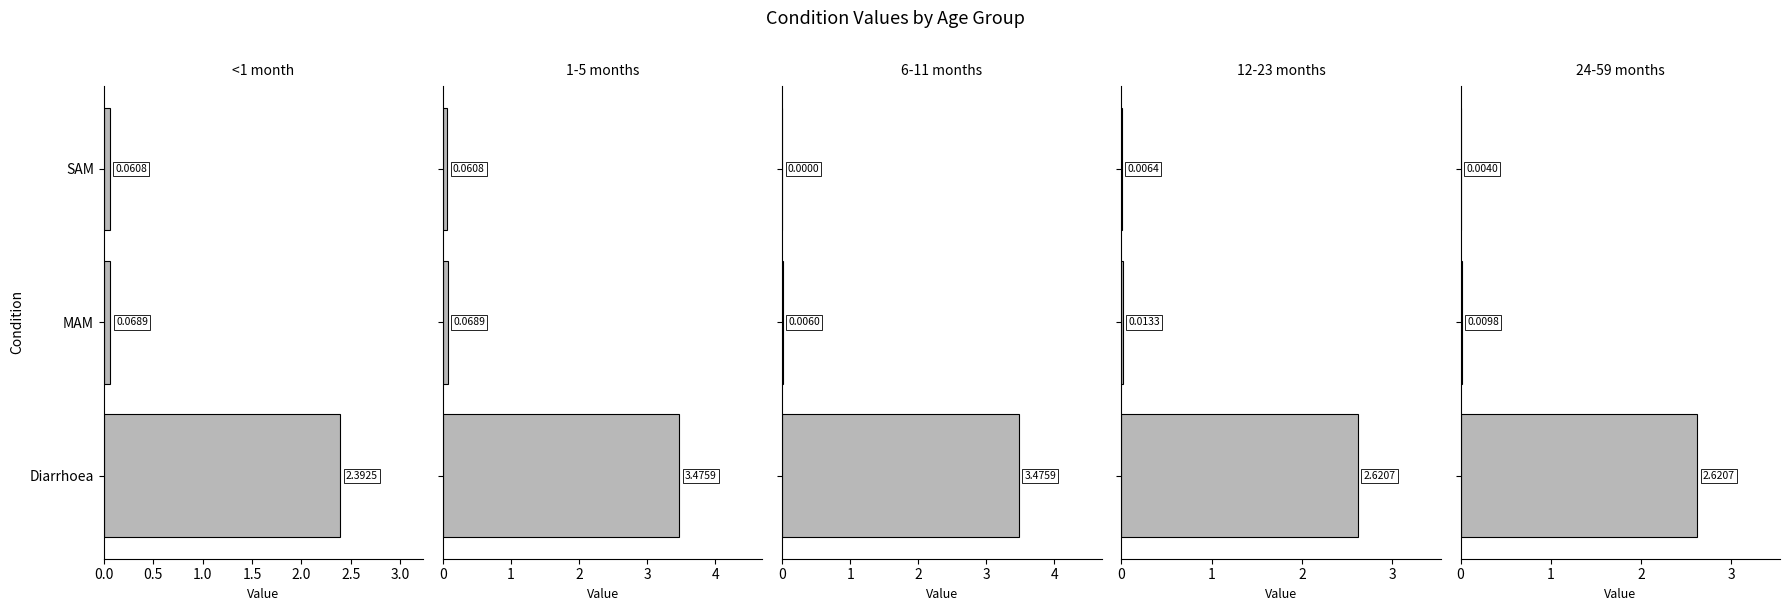

What is the maximum value shown in the chart?

3.5